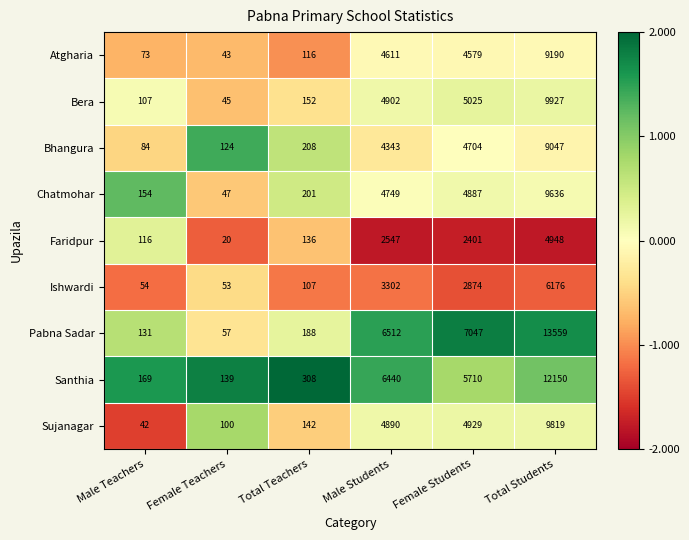

What is the difference between the maximum and minimum values in the Faridpur series?

4928